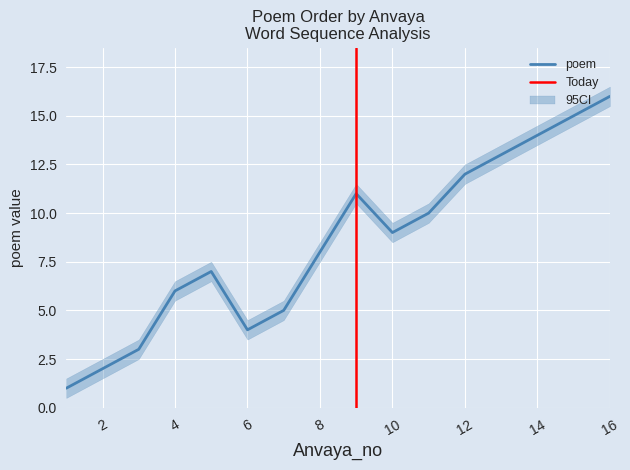

How many lines are shown in the chart?

1